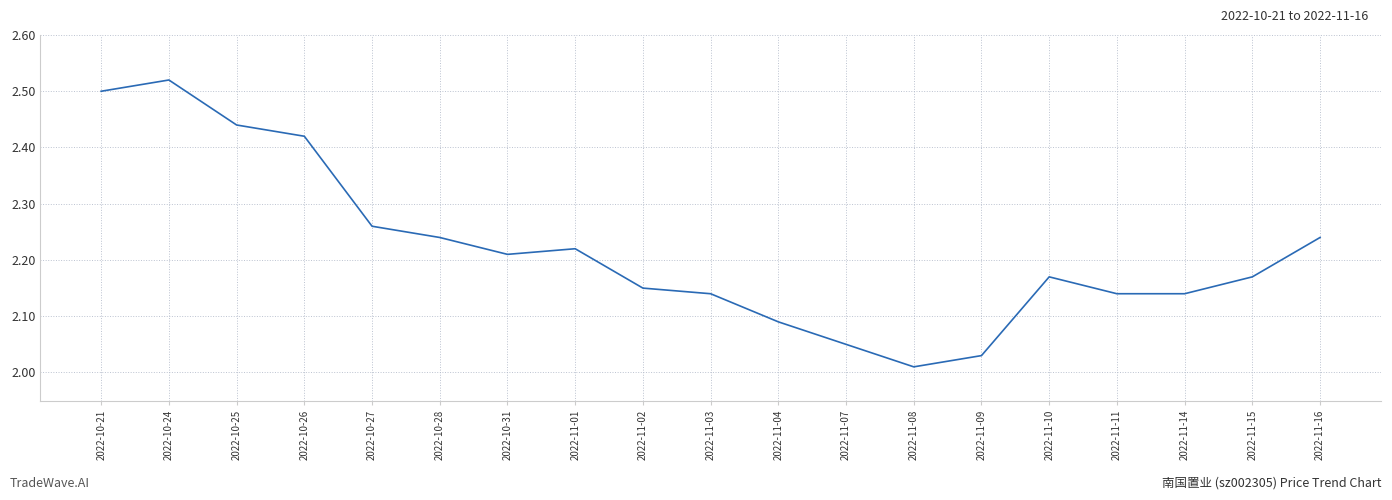

What is the difference between the maximum and minimum values?

0.5